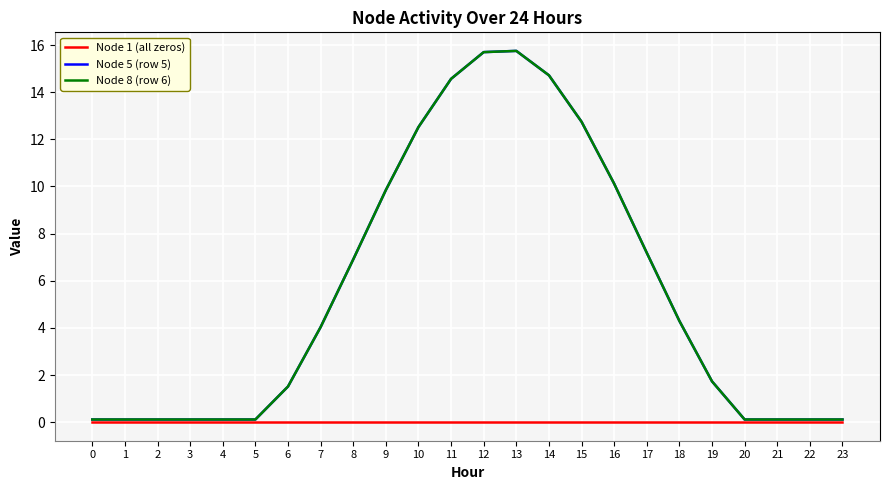

Is this an area chart (filled region under the line)?

No